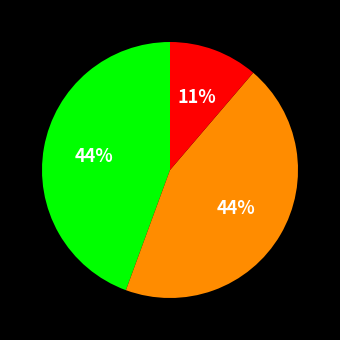

To the nearest percent, what is the average slice percentage?

33%